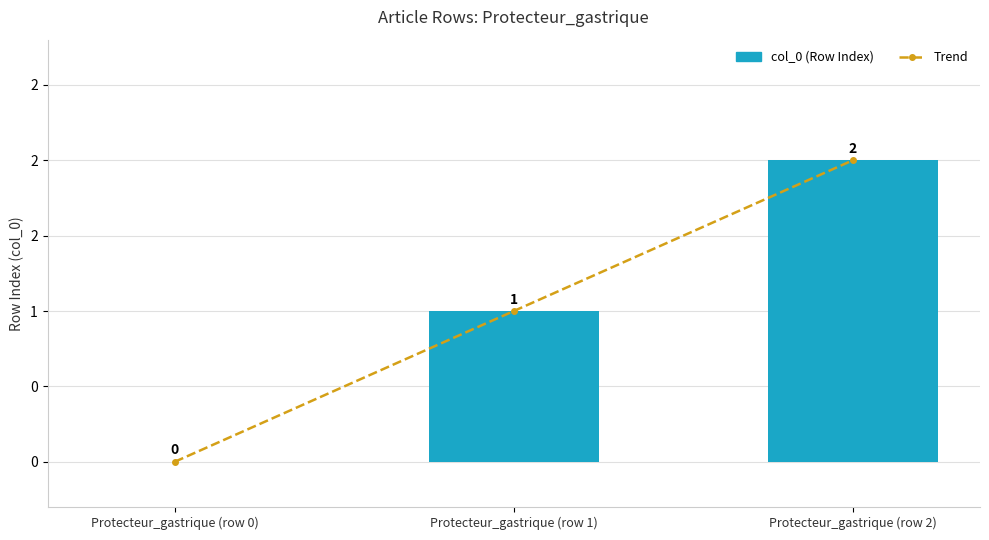

Between Protecteur_gastrique (row 1) and Protecteur_gastrique (row 2), which is larger?

Protecteur_gastrique (row 2)